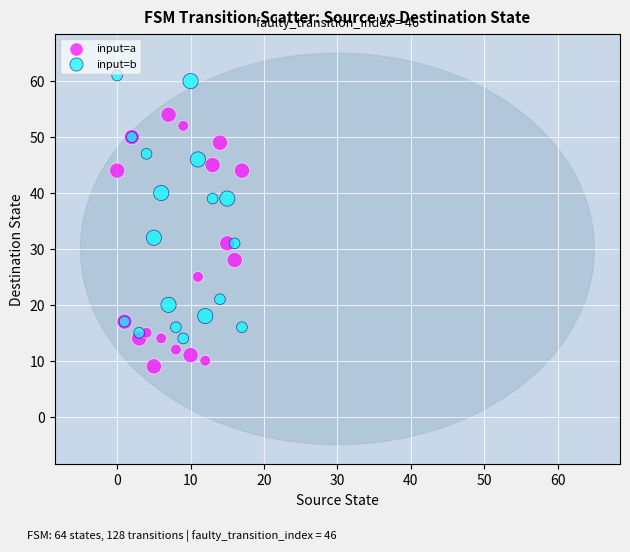

What are all the series names shown in the legend?

input=a, input=b